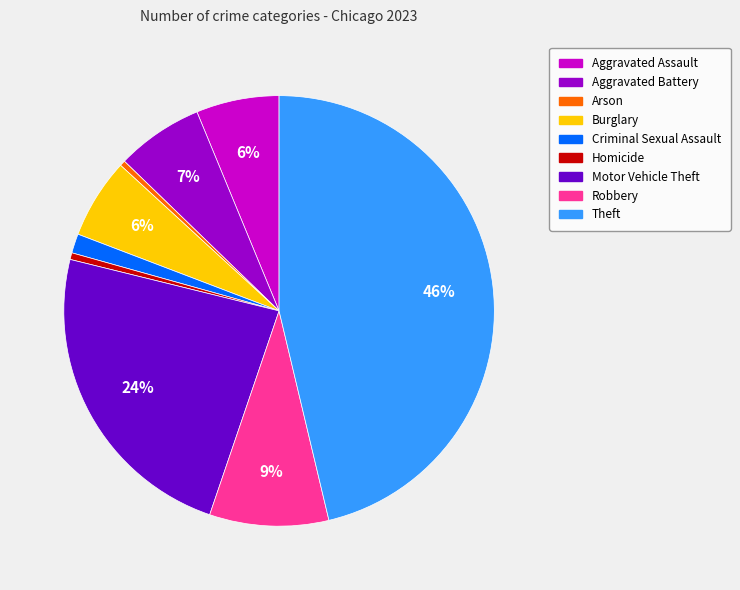

To the nearest percent, what portion does Robbery represent?

9%